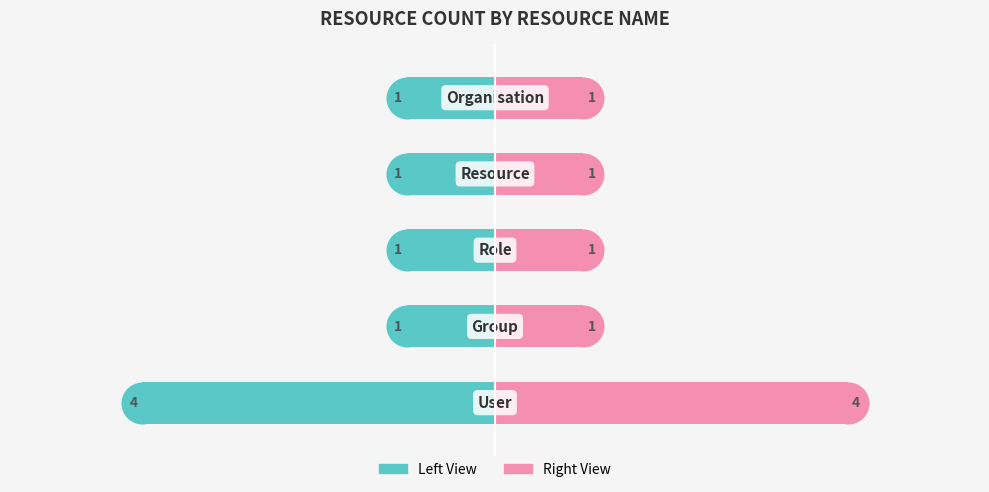

The Resource Count (Right) series shows 1 at 2. True or false?

True